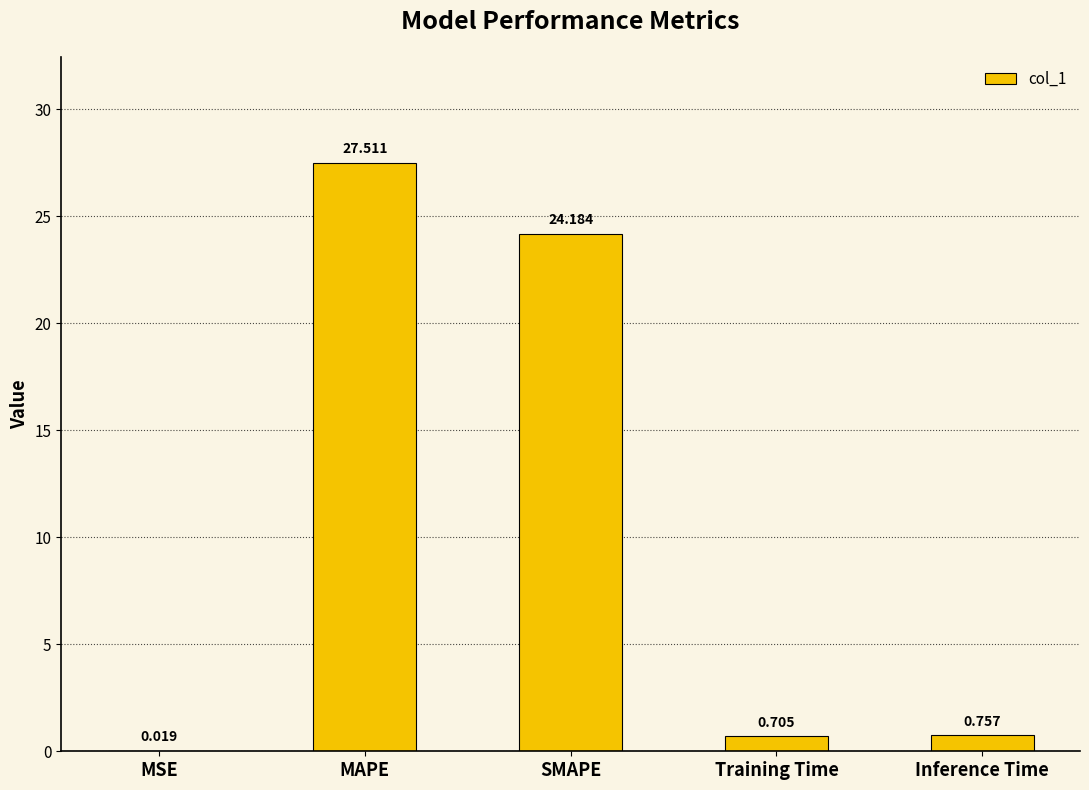

Which has a higher value, Inference Time or MAPE?

MAPE